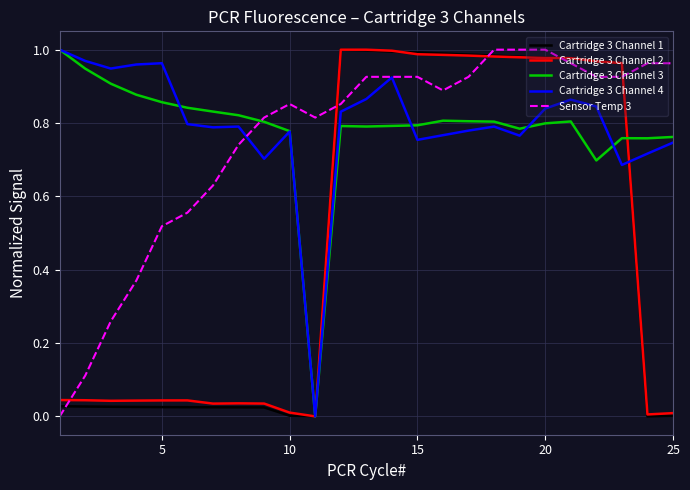

How many values in the Sensor Temp 3 series exceed 0?

24